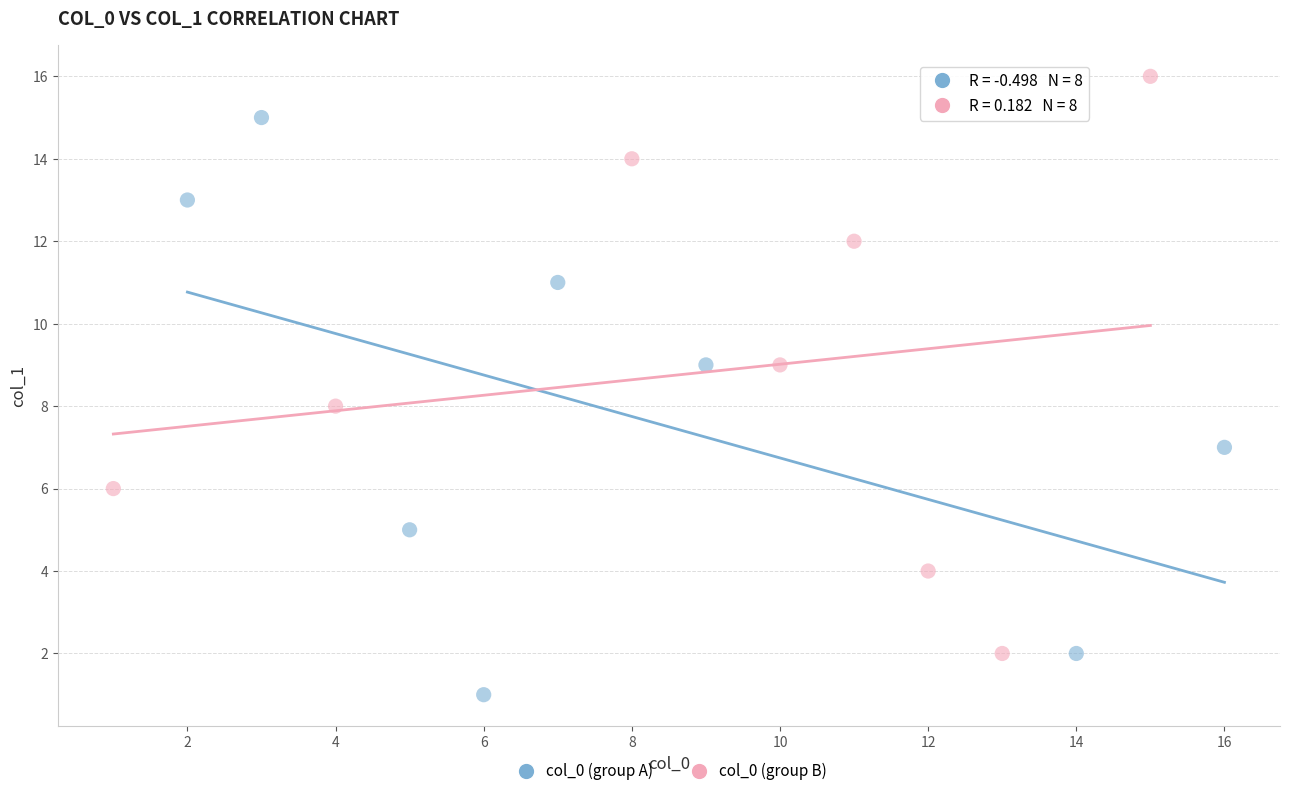

Which series reaches the minimum Y coordinate?

col_0 (group A)